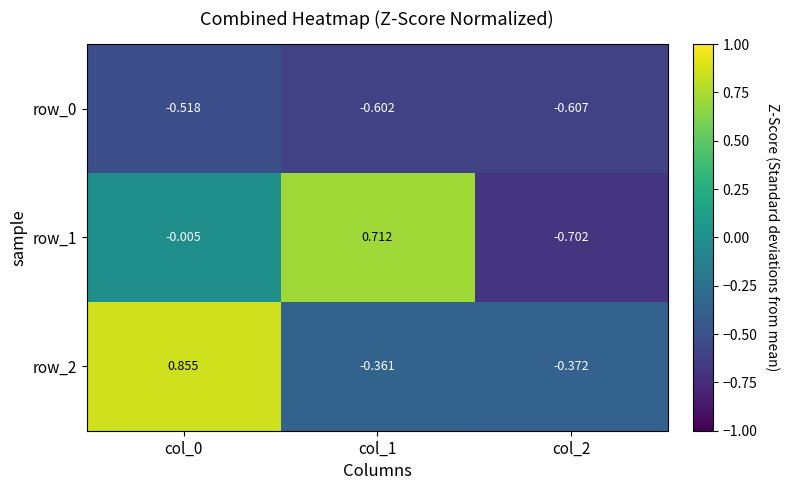

What is the difference between the row_2 values at col_1 and col_0?

1.2